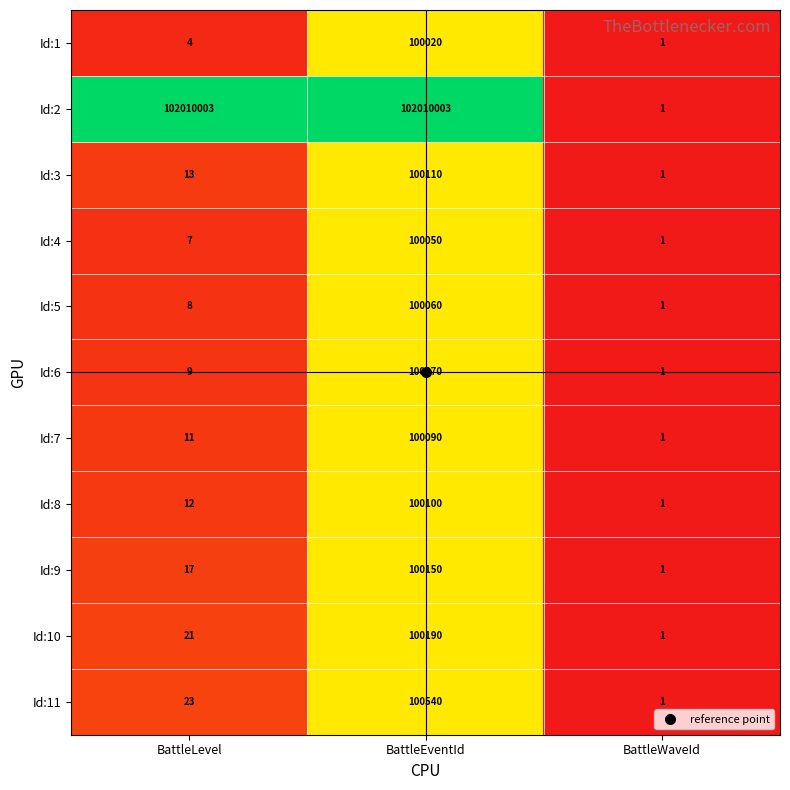

What is the average value of the Id:8 series?

33371